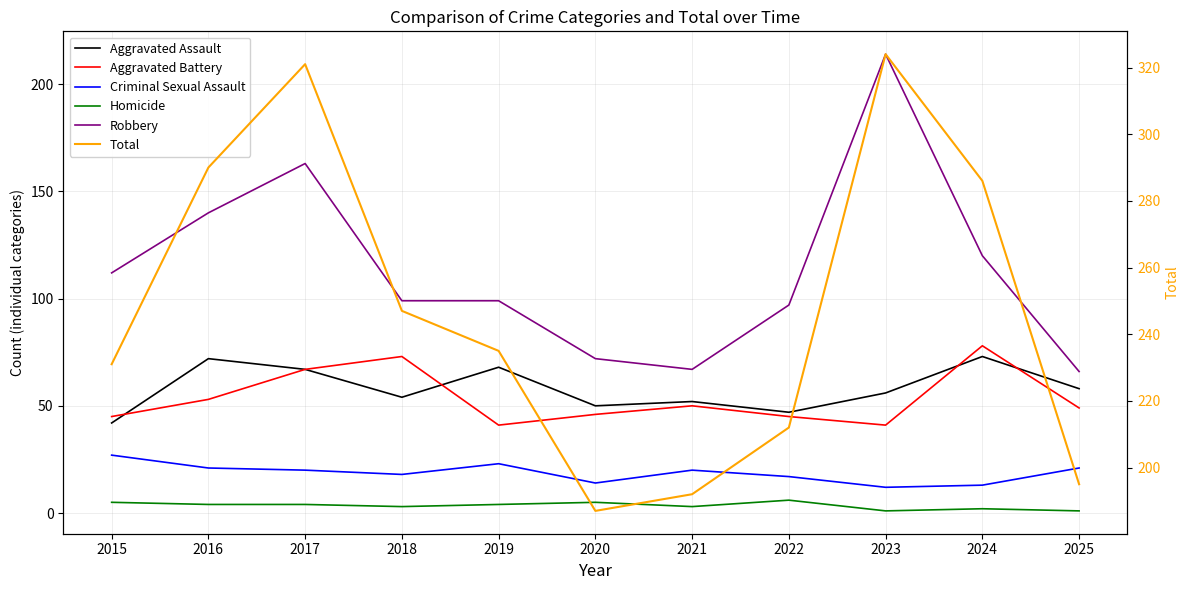

Which series has the largest total across all categories?

Total